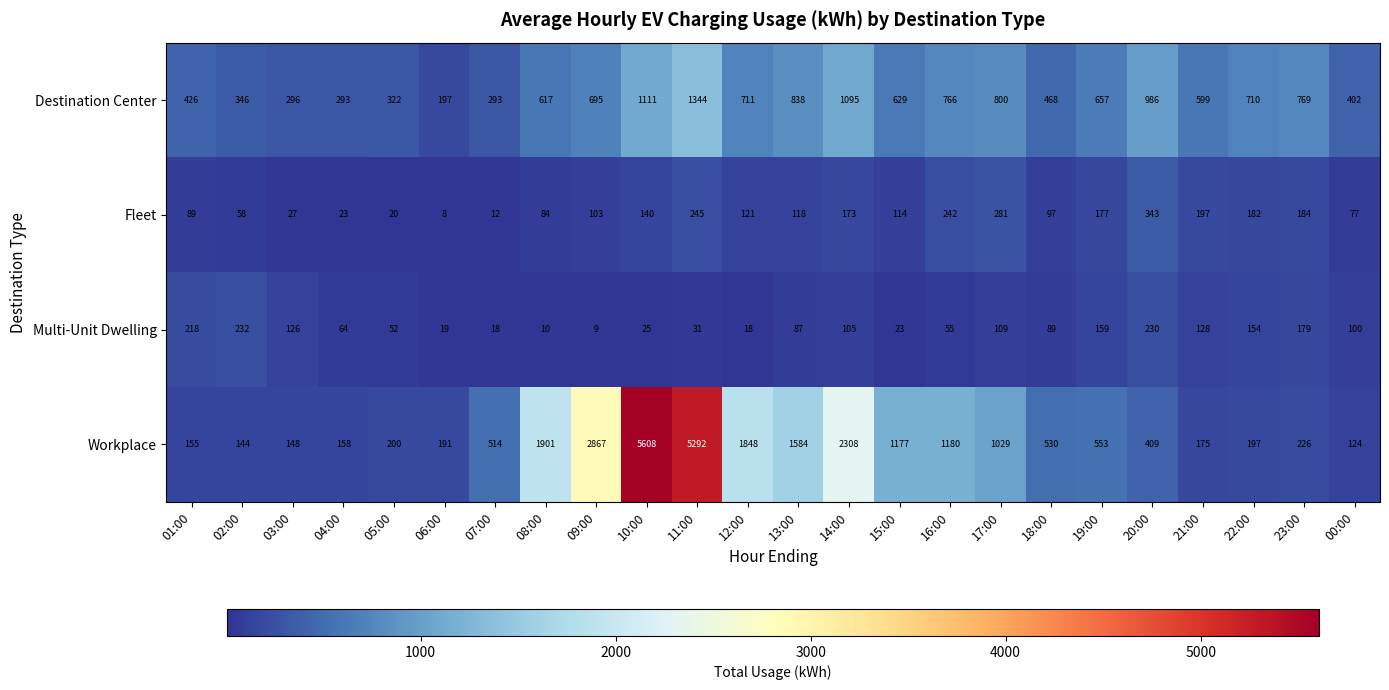

What is the approximate value of Workplace at 00:00, to the nearest 50?

100